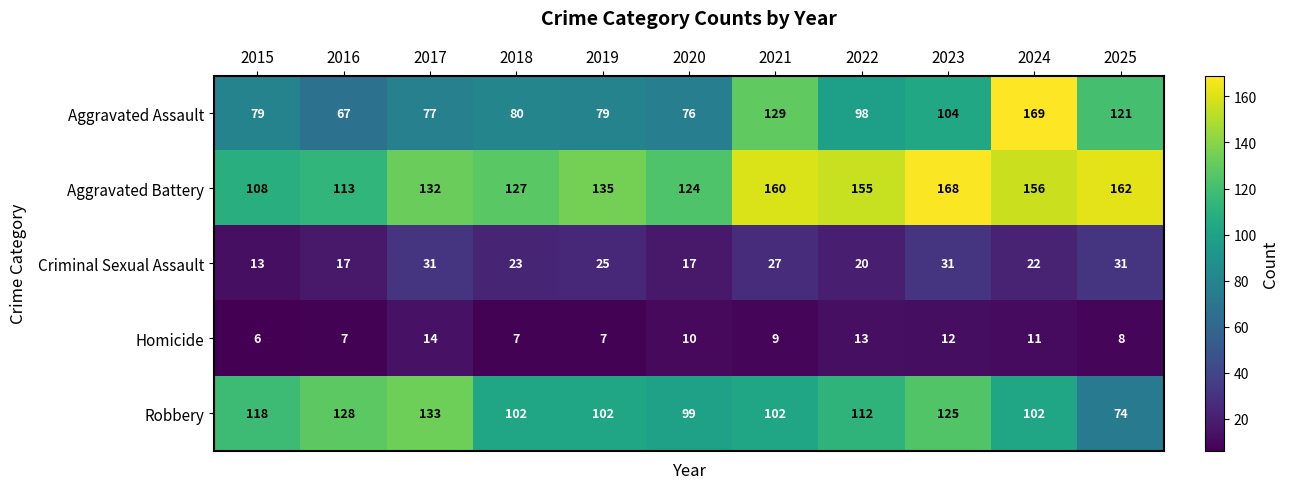

How many data points in Aggravated Assault are less than 80?

5